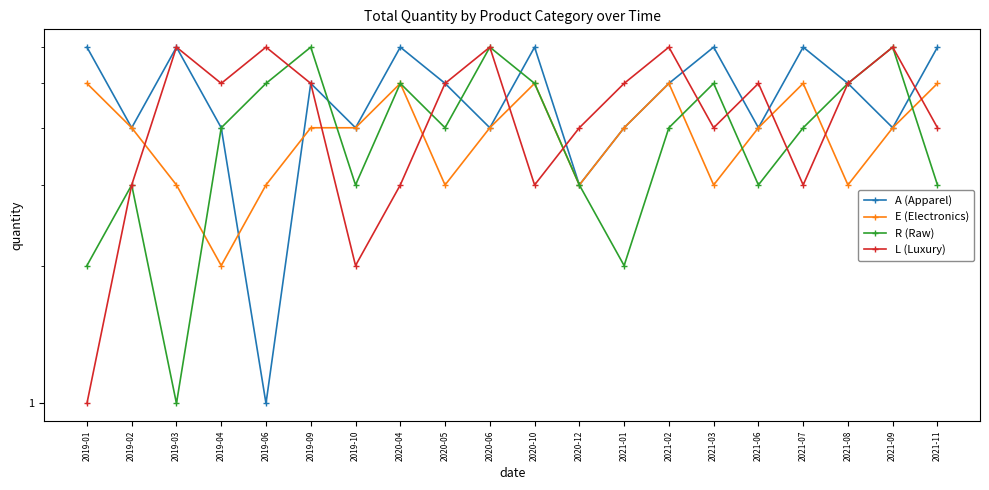

Rank the series at 2020-10 from highest to lowest value.

A (Apparel), E (Electronics), R (Raw), L (Luxury)